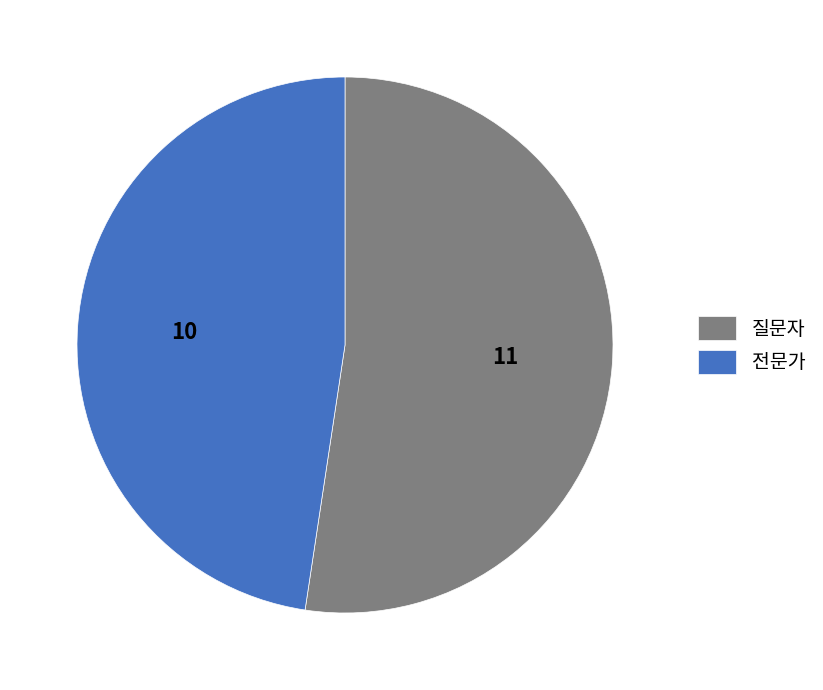

Is the sum of 질문자 and 전문가 greater than half?

Yes